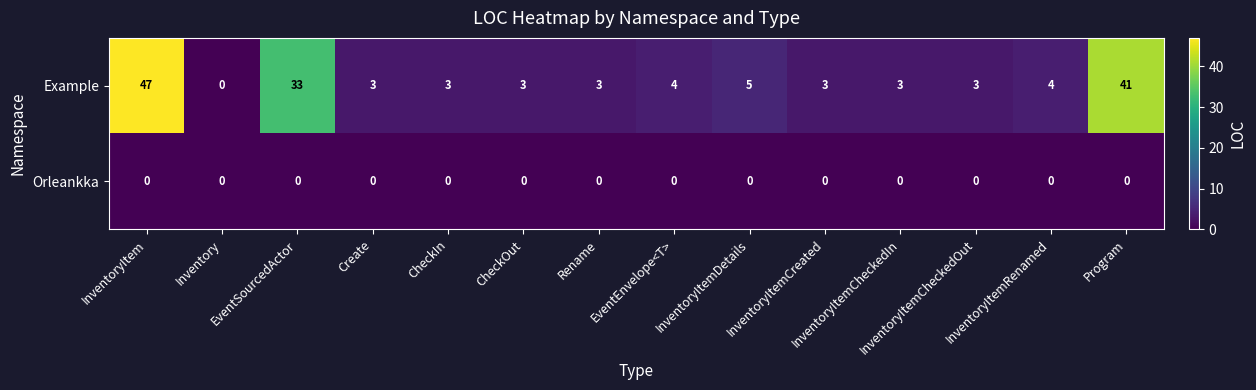

Rank the series by their maximum value, from lowest to highest.

Orleankka, Example